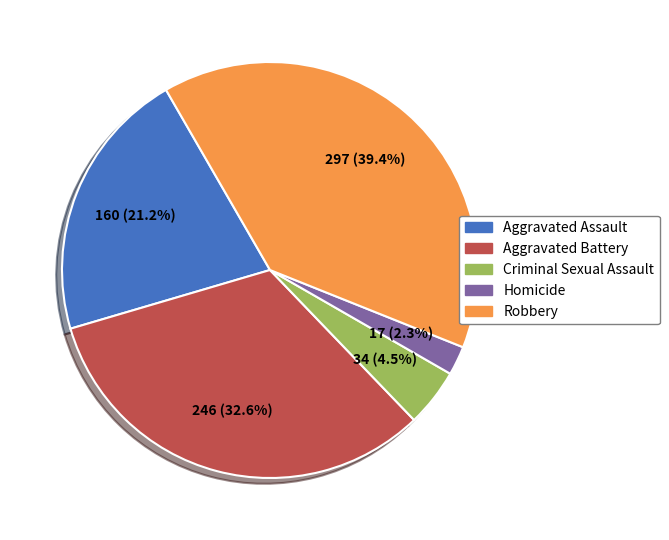

To the nearest percent, what portion does Aggravated Assault represent?

21%